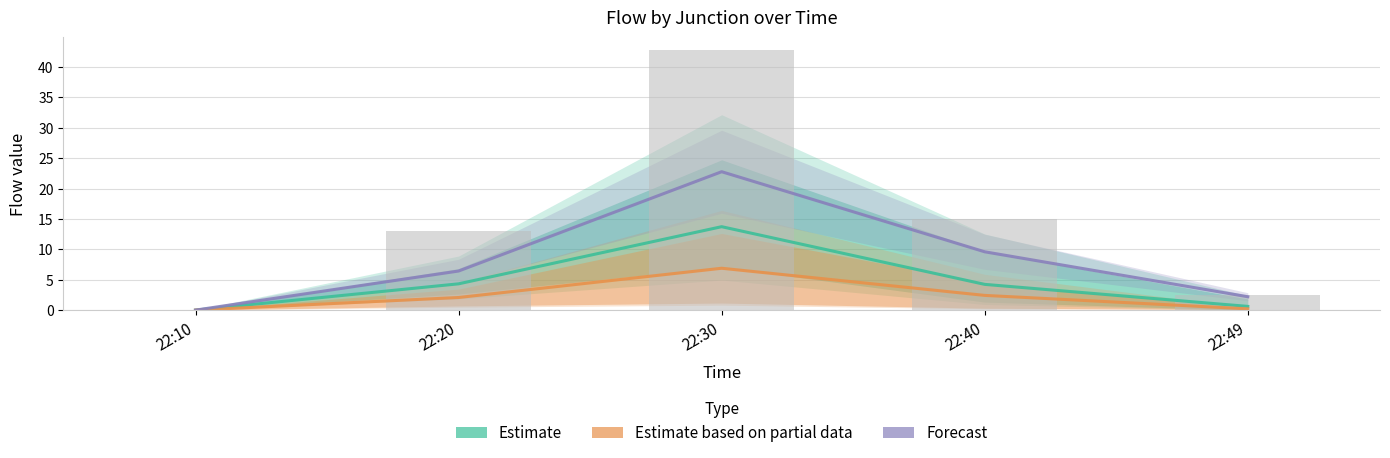

Read the Estimate based on partial data value at 22:40.

2.4